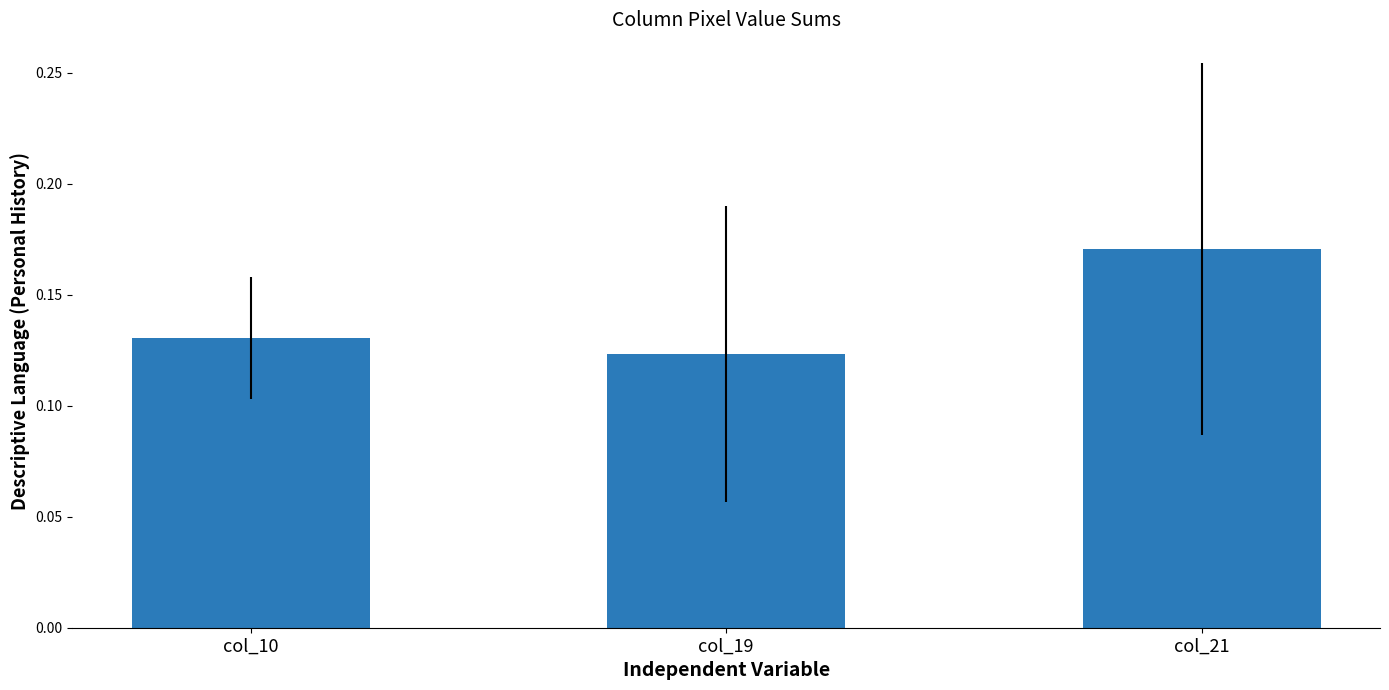

True or false: the data shows 0.0 at col_19.

False